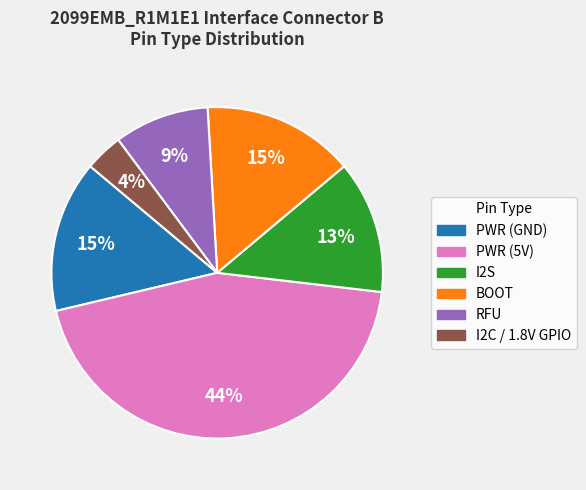

What is the ratio of the value at BOOT to the value at PWR (5V)?

0.3